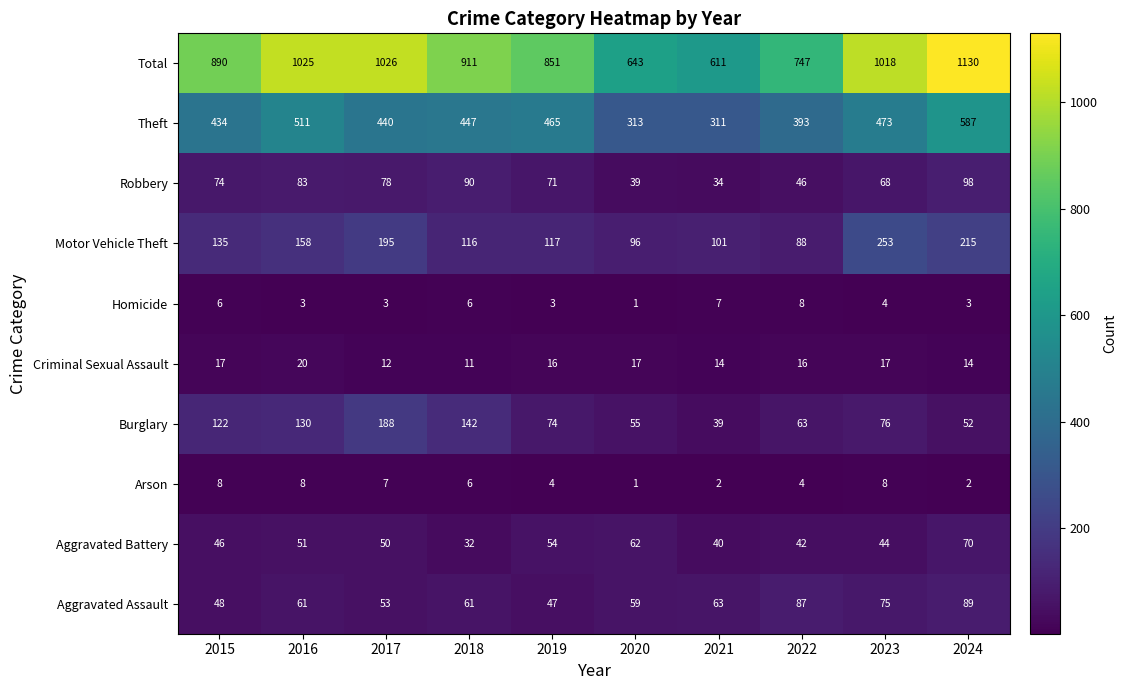

What is the maximum value shown in the chart?

1130